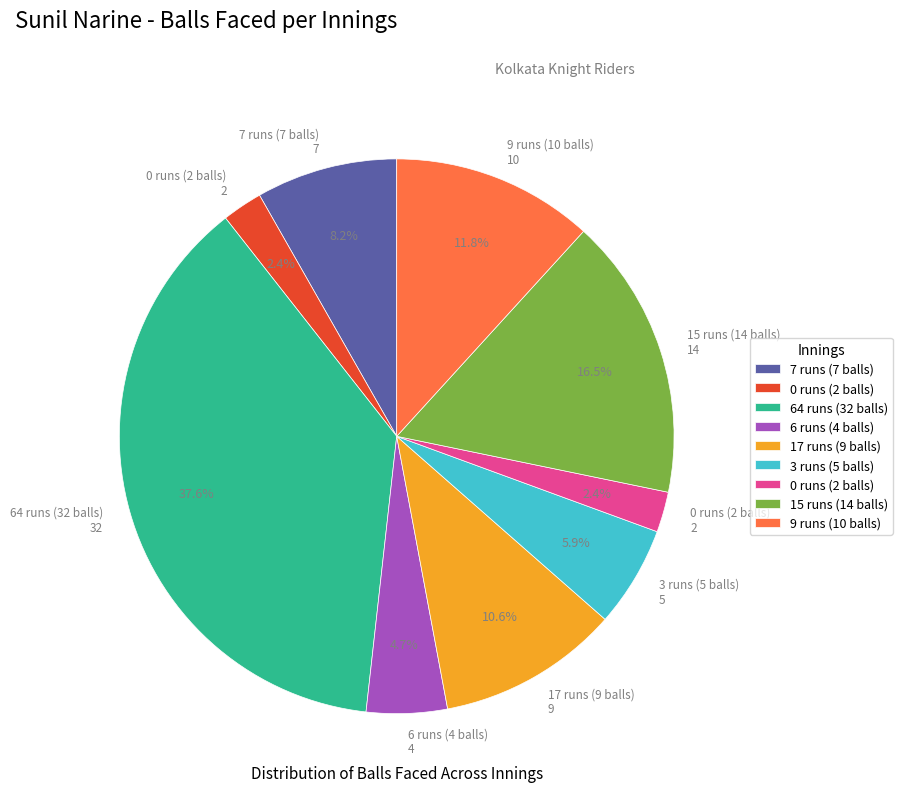

Does any single category account for the majority?

No